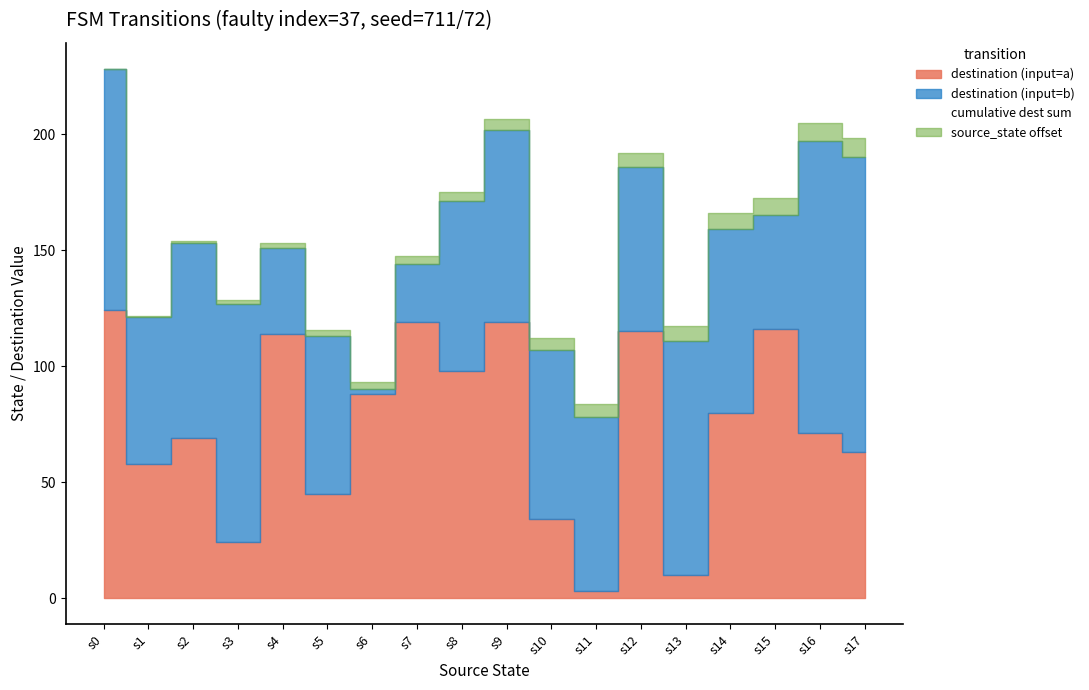

Rank the categories by value from lowest to highest.

s11, s6, s10, s13, s5, s1, s3, s7, s4, s2, s14, s15, s8, s12, s17, s16, s9, s0